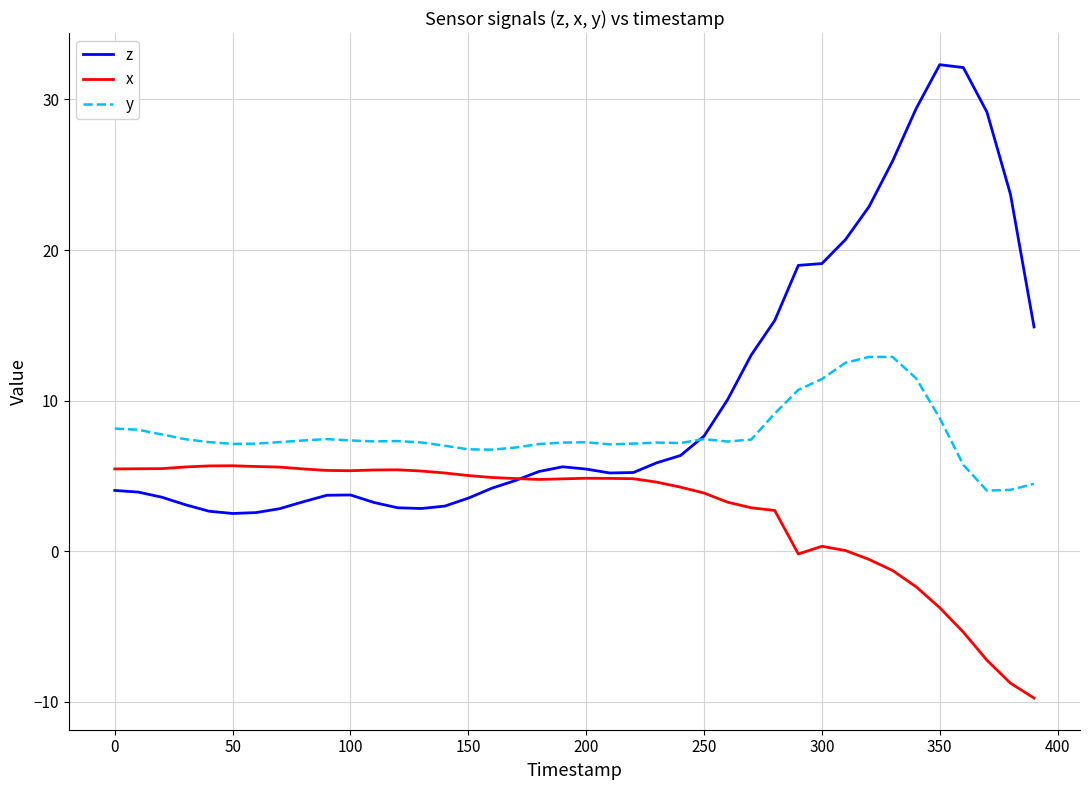

List the series in order of their overall mean, lowest first.

x, y, z